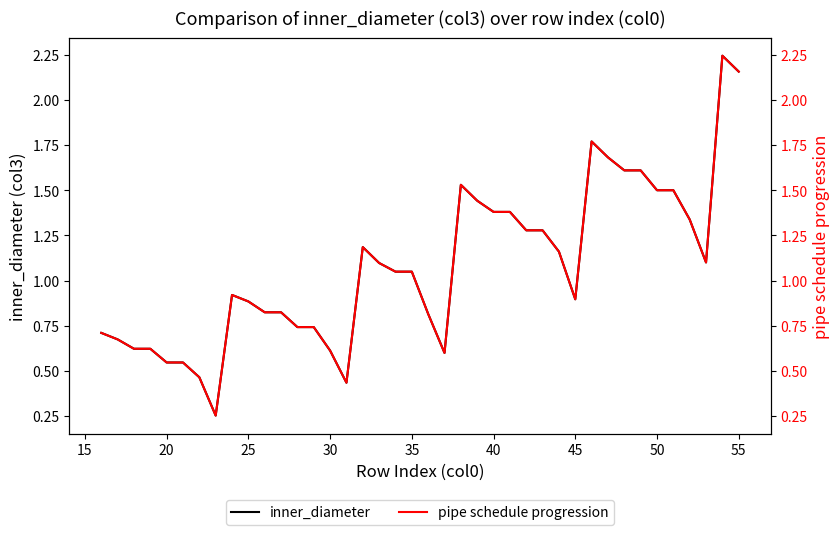

Which series changed the most between 15 and 19?

inner_diameter